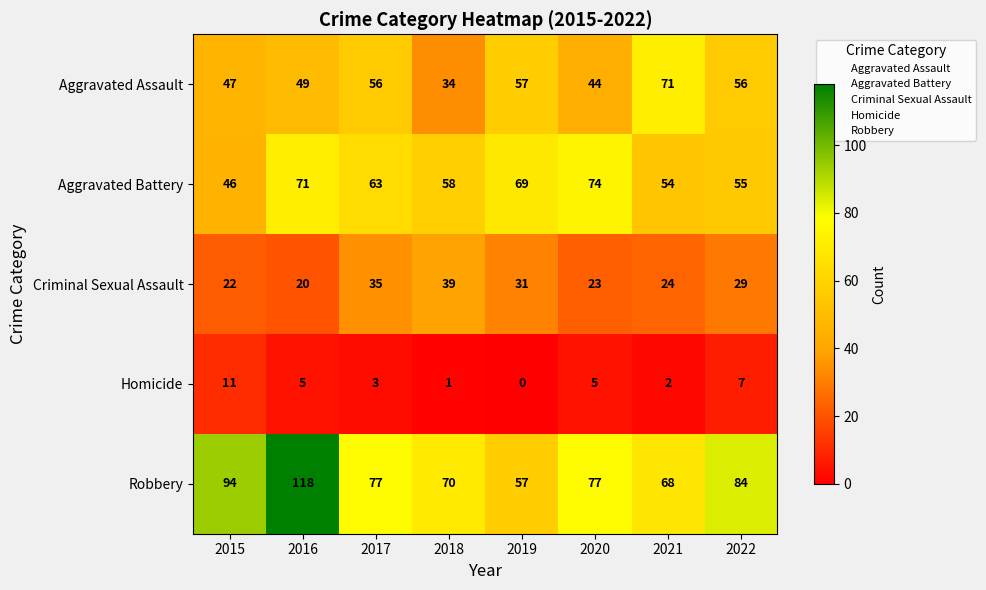

What is the sum of all Homicide values?

34